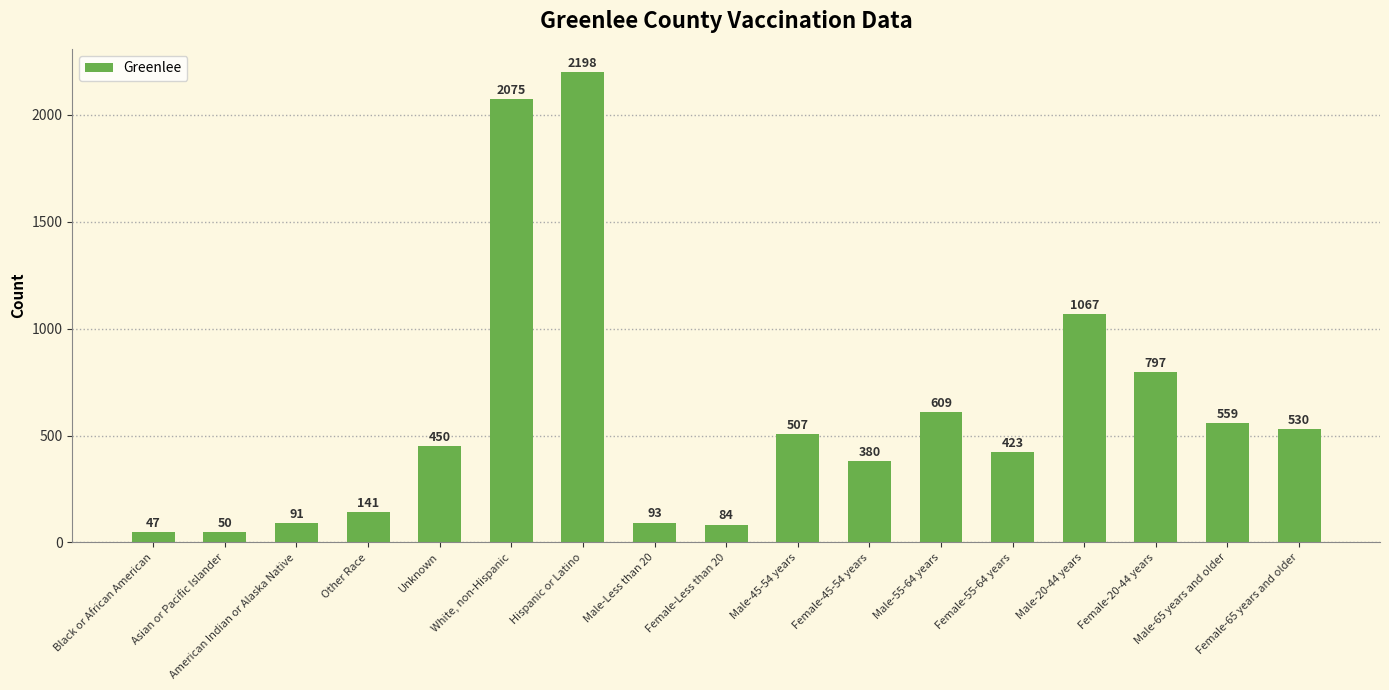

Are the bars grouped side by side (vs. stacked)?

No